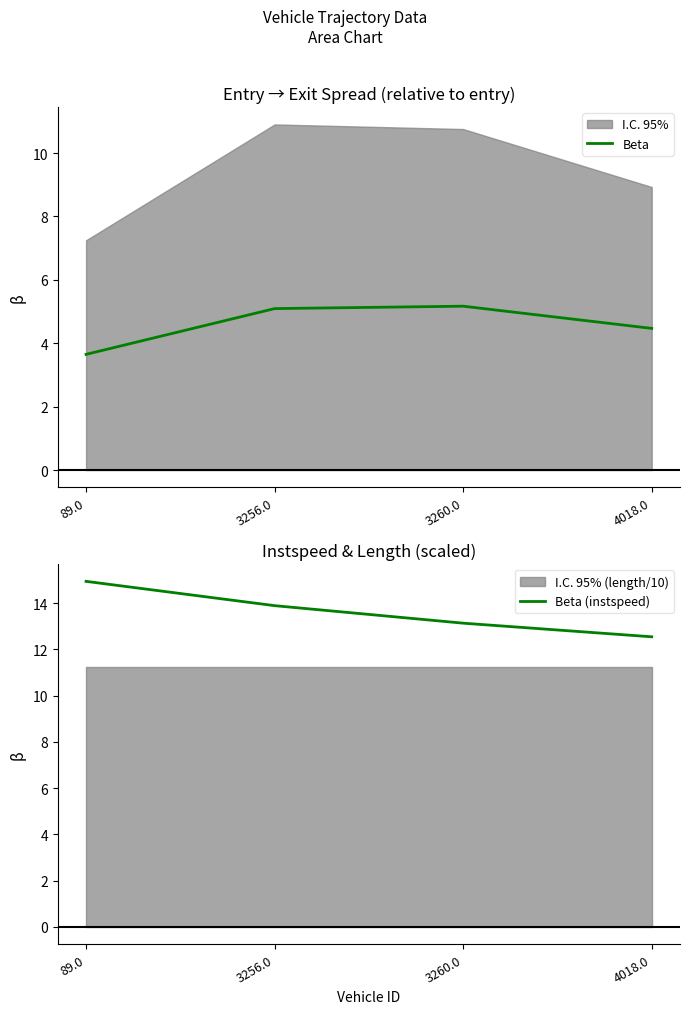

What is the value of the Beta (instspeed) point at the 2nd from the left?

13.9